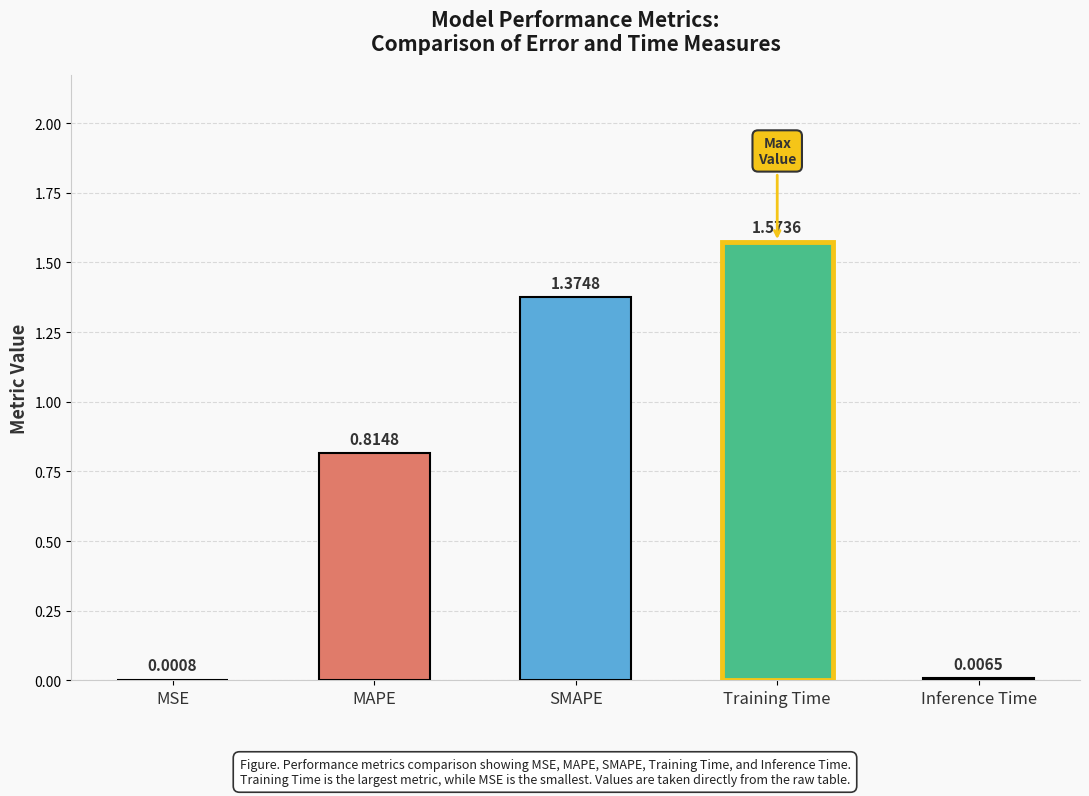

What is the sum of all values?

3.8